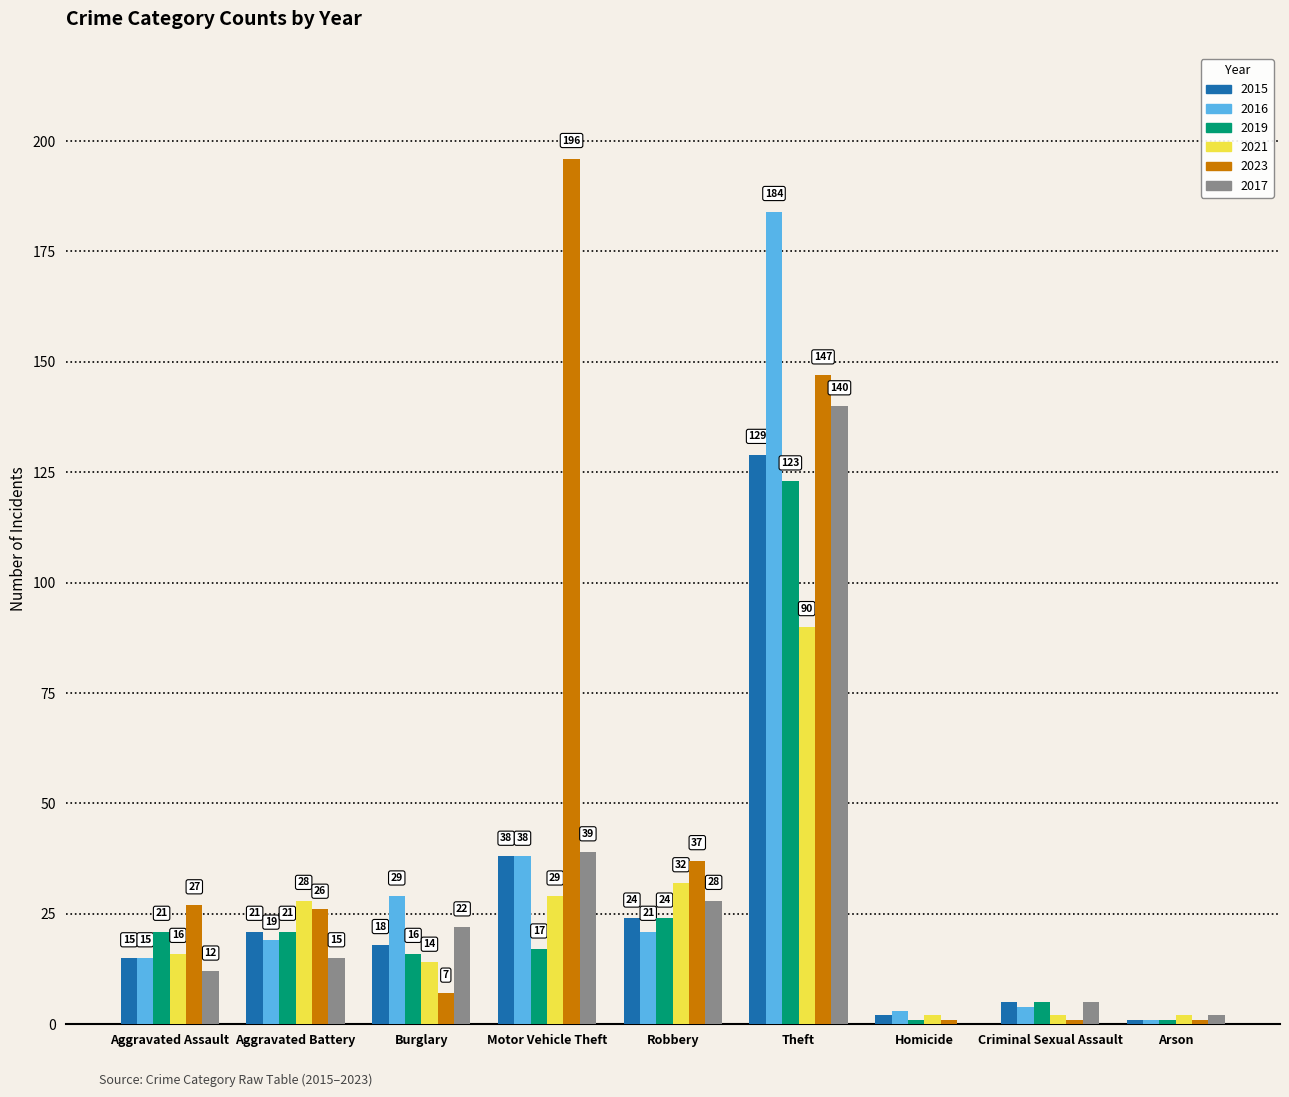

Which series has the widest spread of values?

2023